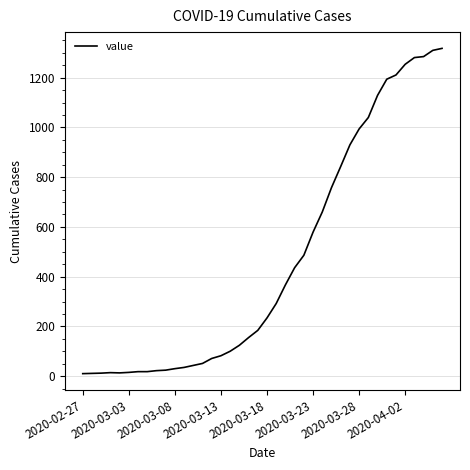

What is the difference between the maximum and minimum values?

1308